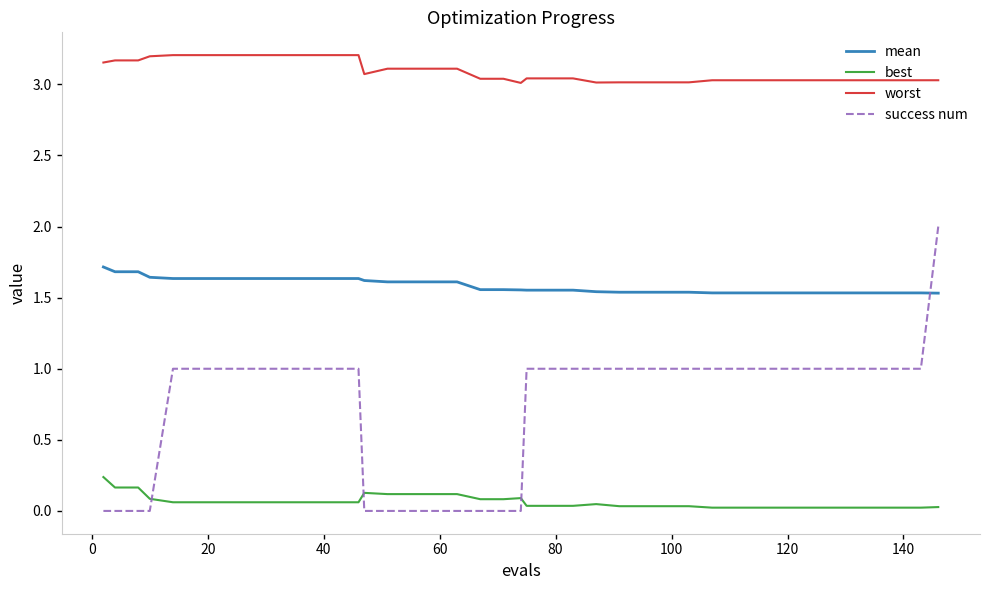

True or false: worst and success num intersect in this chart.

False